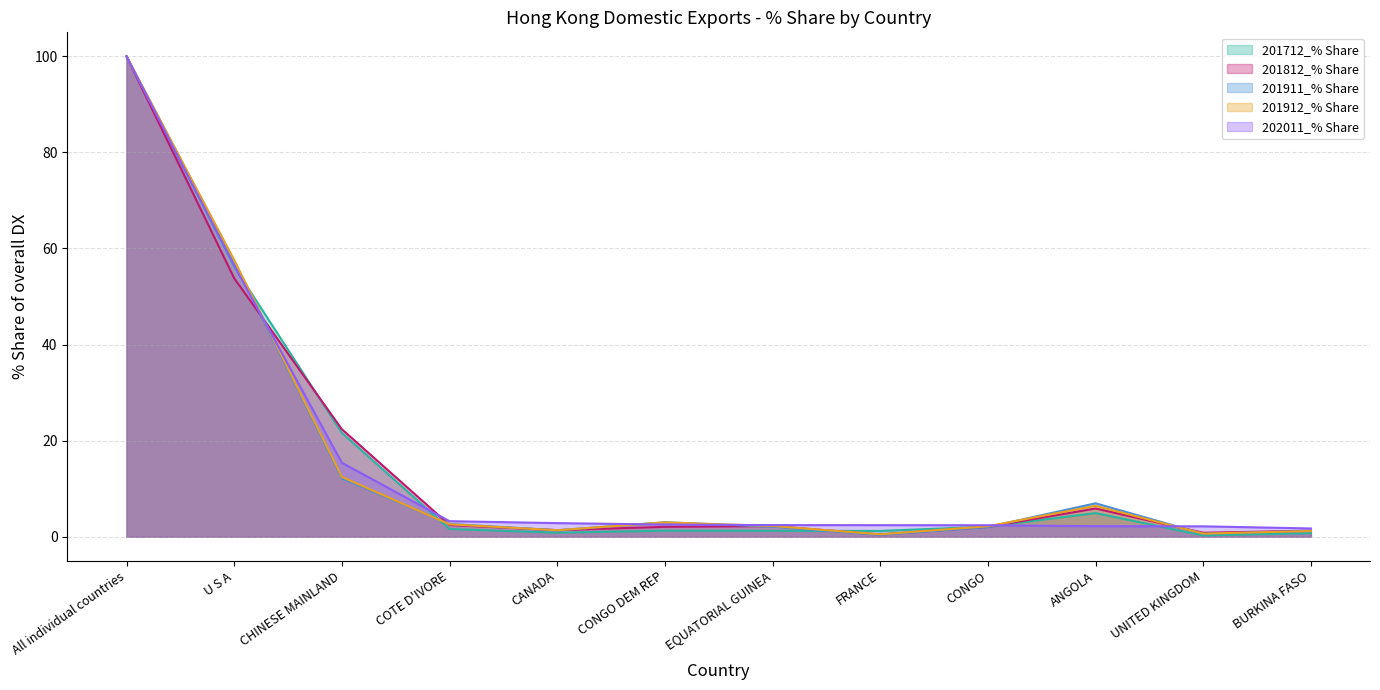

Is it true that 202011_% Share equals 3.7 at ANGOLA?

False